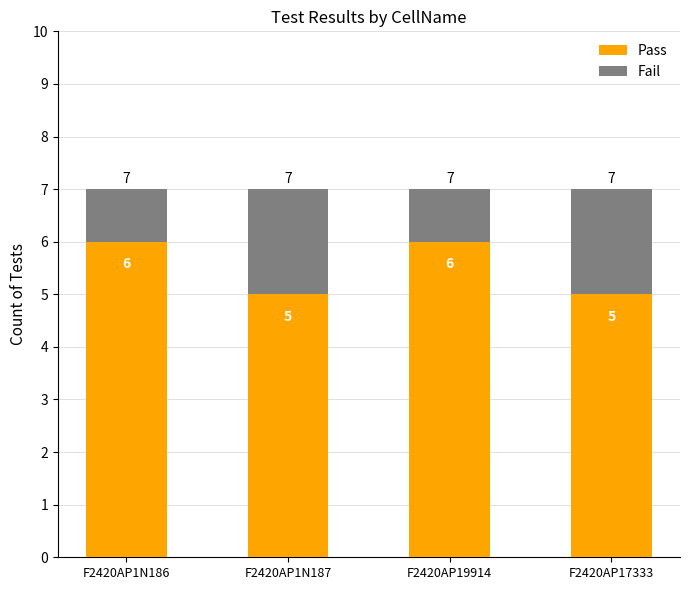

What is the maximum value for Pass?

6